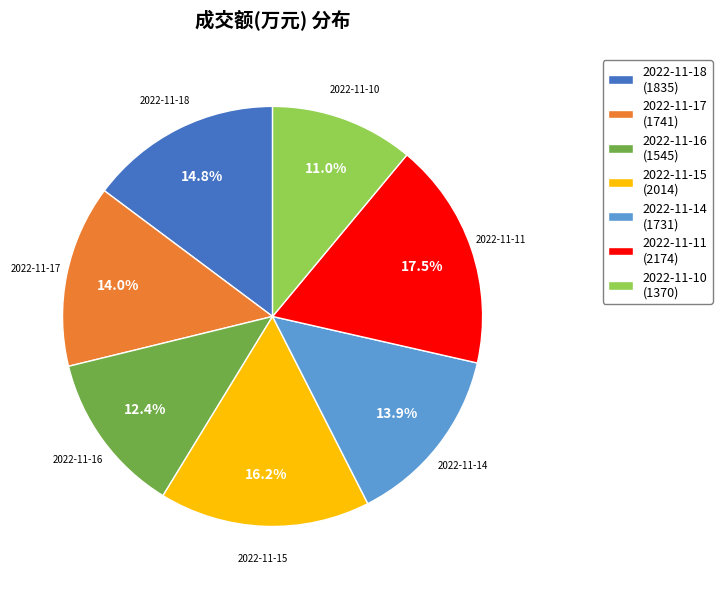

Between 2022-11-16 (1545) and 2022-11-14 (1731), which is larger?

2022-11-14 (1731)